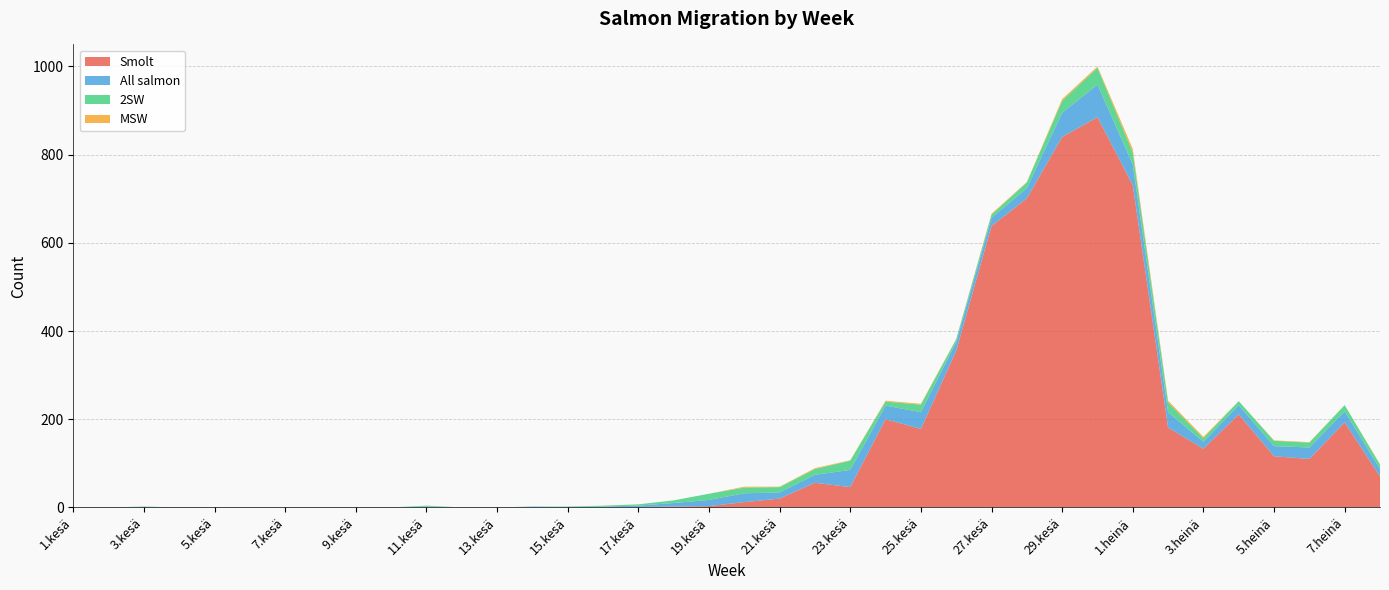

Reading right to left, list all the values displayed in this chart.

Smolt: 70	193	110	116	211	133	181	731	885	840	701	638	355	178	200	46	56	20	12	3	2	1	0	0	1	0	0	0	0	0	0	0	0	0	0	0	0	0
All salmon: 17	25	26	23	21	16	35	47	74	55	23	19	20	38	31	39	18	14	20	14	8	3	2	1	1	0	0	2	0	0	0	0	0	0	0	1	0	0
2SW: 10	14	11	12	9	8	22	27	38	27	13	7	6	17	9	21	13	12	13	14	6	3	2	1	0	0	0	2	0	0	0	0	0	0	0	1	0	0
MSW: 1	0	1	1	0	3	4	8	3	4	1	2	1	2	2	1	2	1	2	0	0	0	0	0	0	0	0	0	0	0	0	0	0	0	0	0	0	0